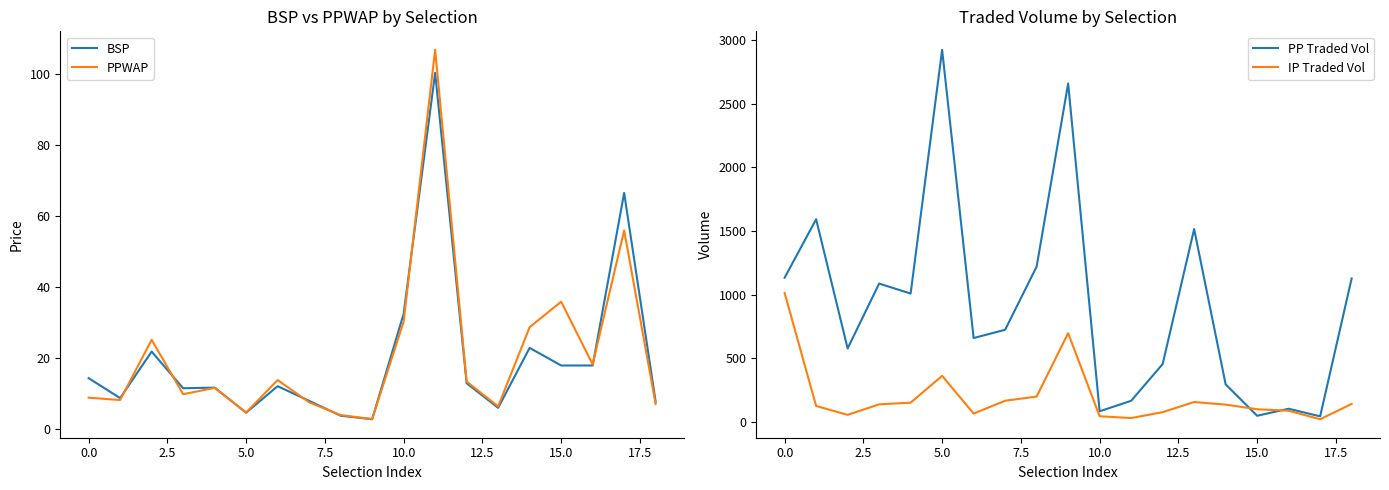

At how many categories does at least one series exceed 1974?

2